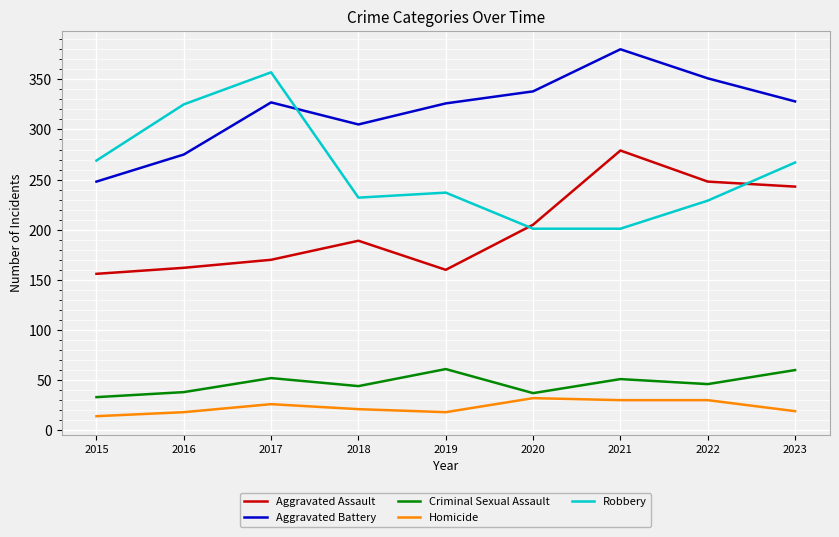

True or false: Aggravated Assault and Aggravated Battery cross at least once.

False